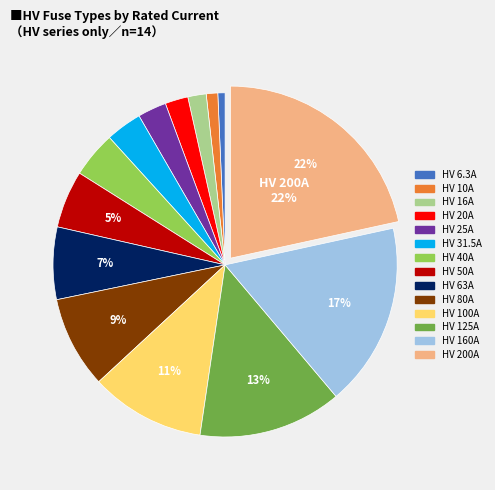

Which has a higher value, HV 80A or HV 200A?

HV 200A